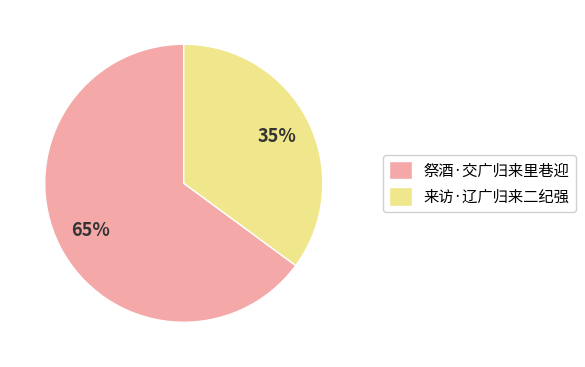

What percentage is the 来访·辽广归来二纪强 slice, to the nearest percent?

35%